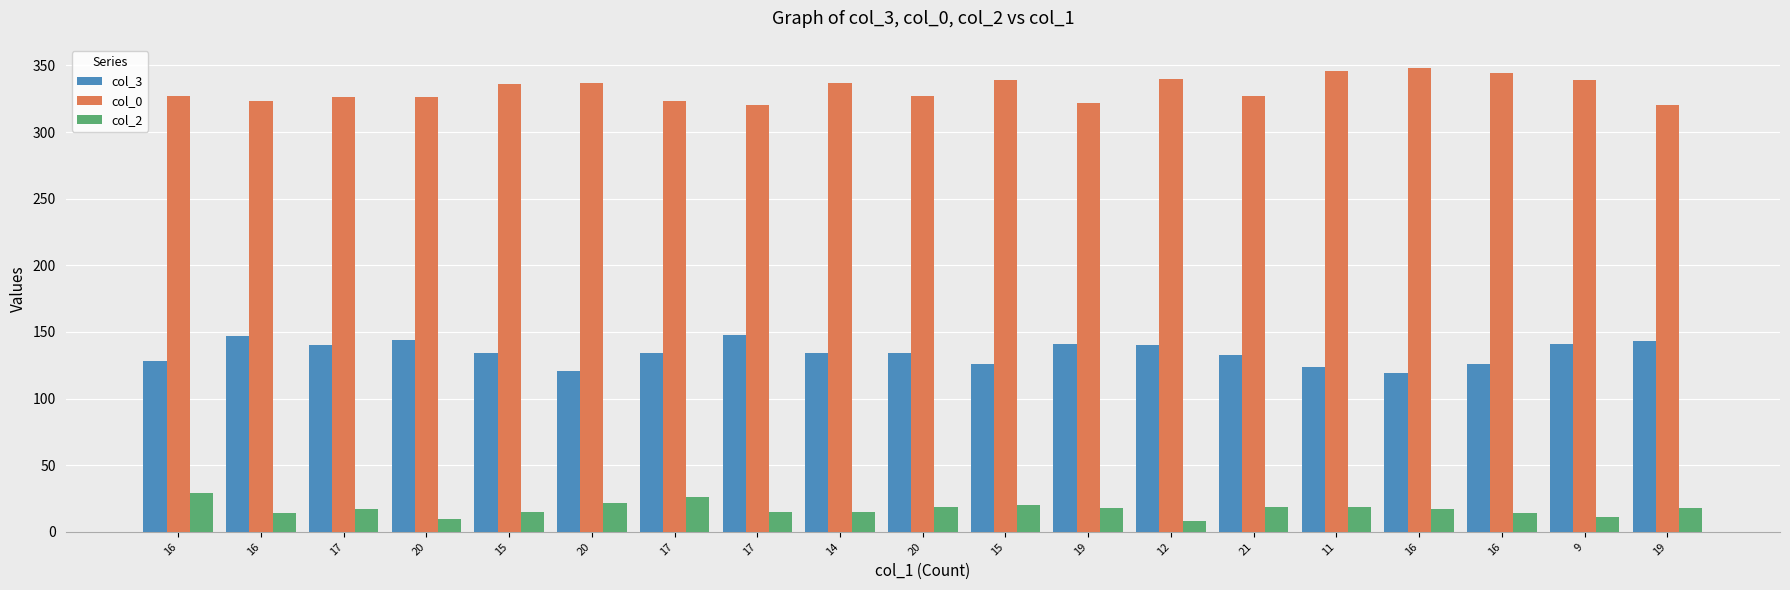

What is the difference between the col_0 values at 9 and 16?

5